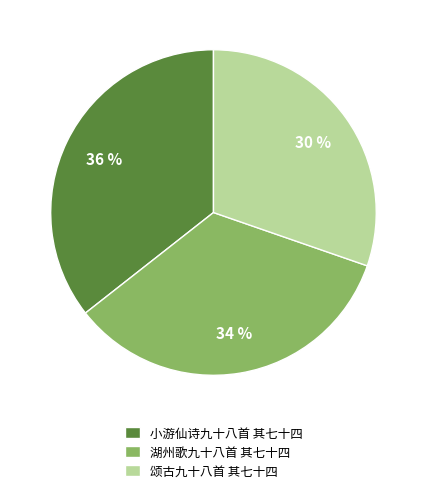

What is the smallest slice in the pie chart?

颂古九十八首 其七十四